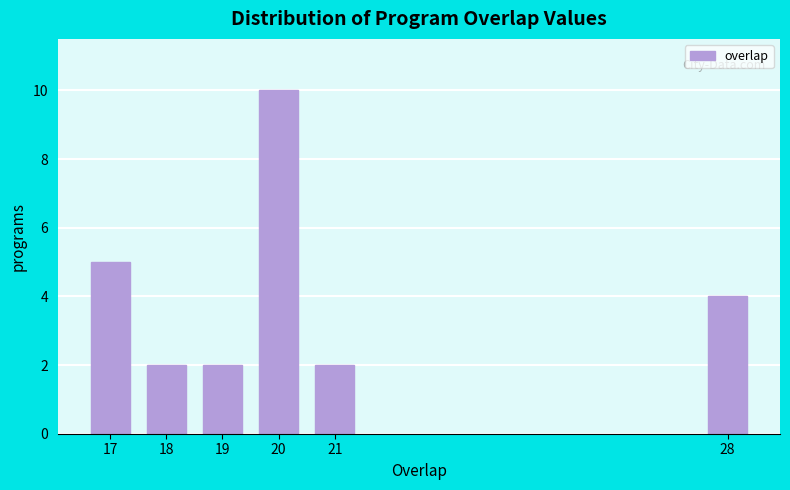

Reading right to left, what are all the values shown in this chart?

28=4	21=2	20=10	19=2	18=2	17=5